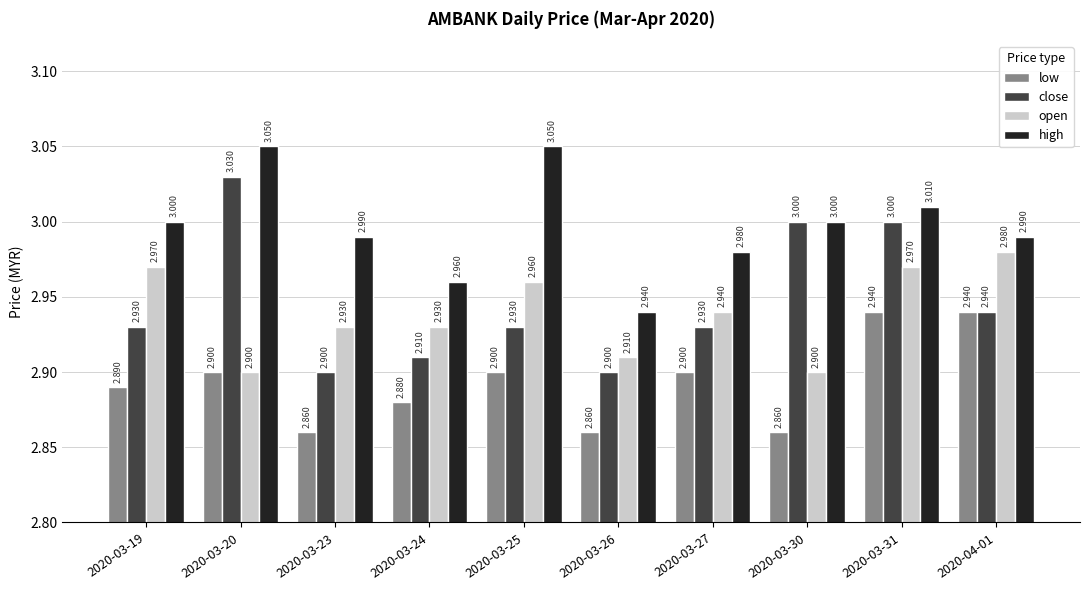

What is the label of the 9th bar from the left?

2020-03-31